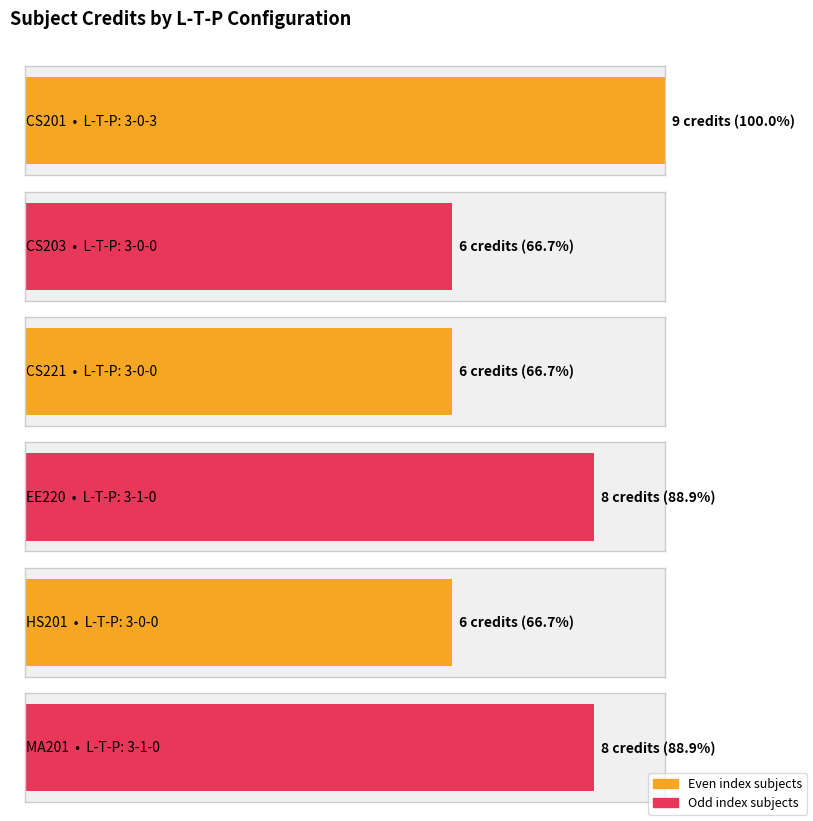

Which has a higher value, 3-1-0 or 3-0-0?

3-1-0